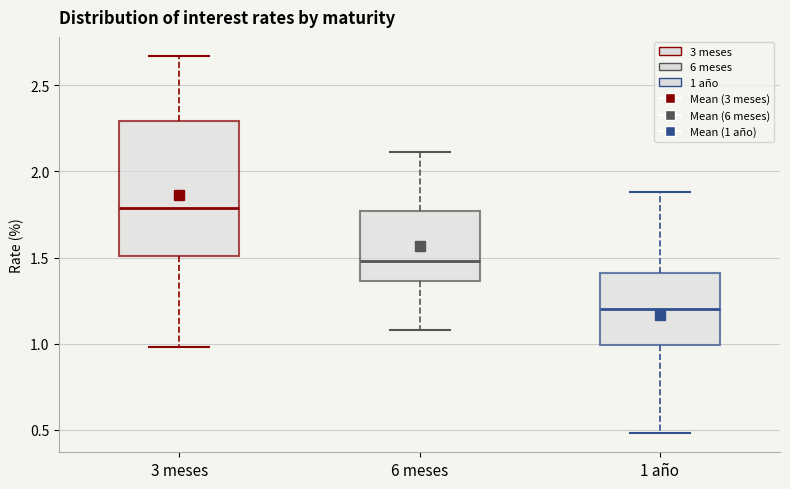

Where is the upper edge of the box for 6 meses on the y-axis? The values are not printed on the chart, so give them approximately, as read against the axis.

1.75